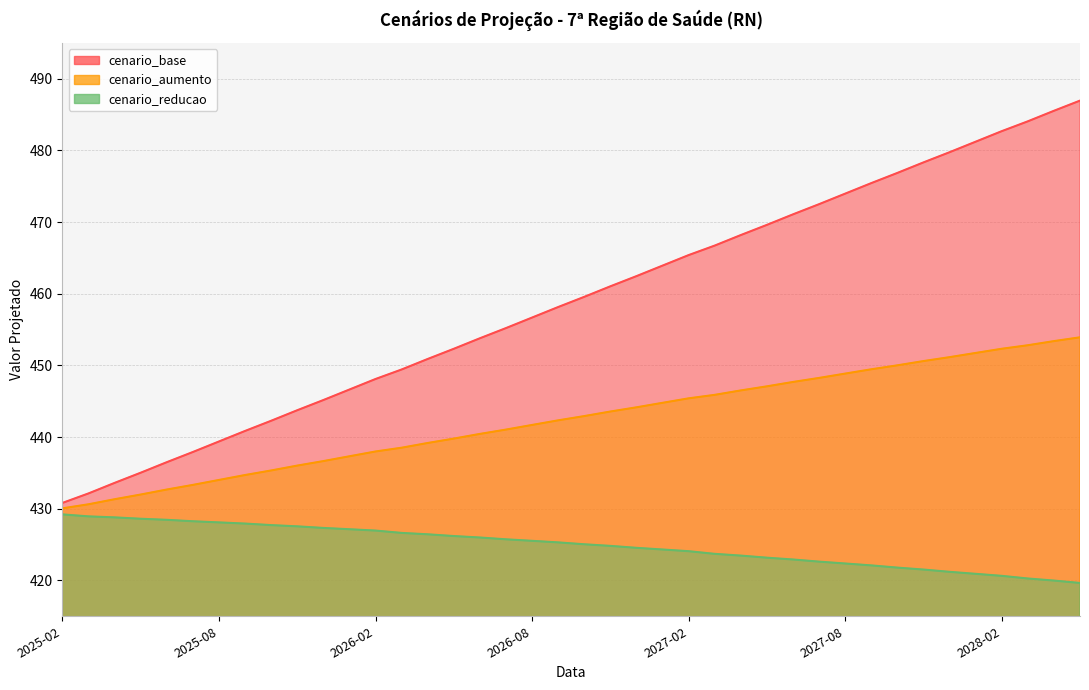

How many data points in cenario_reducao are above 425?

21